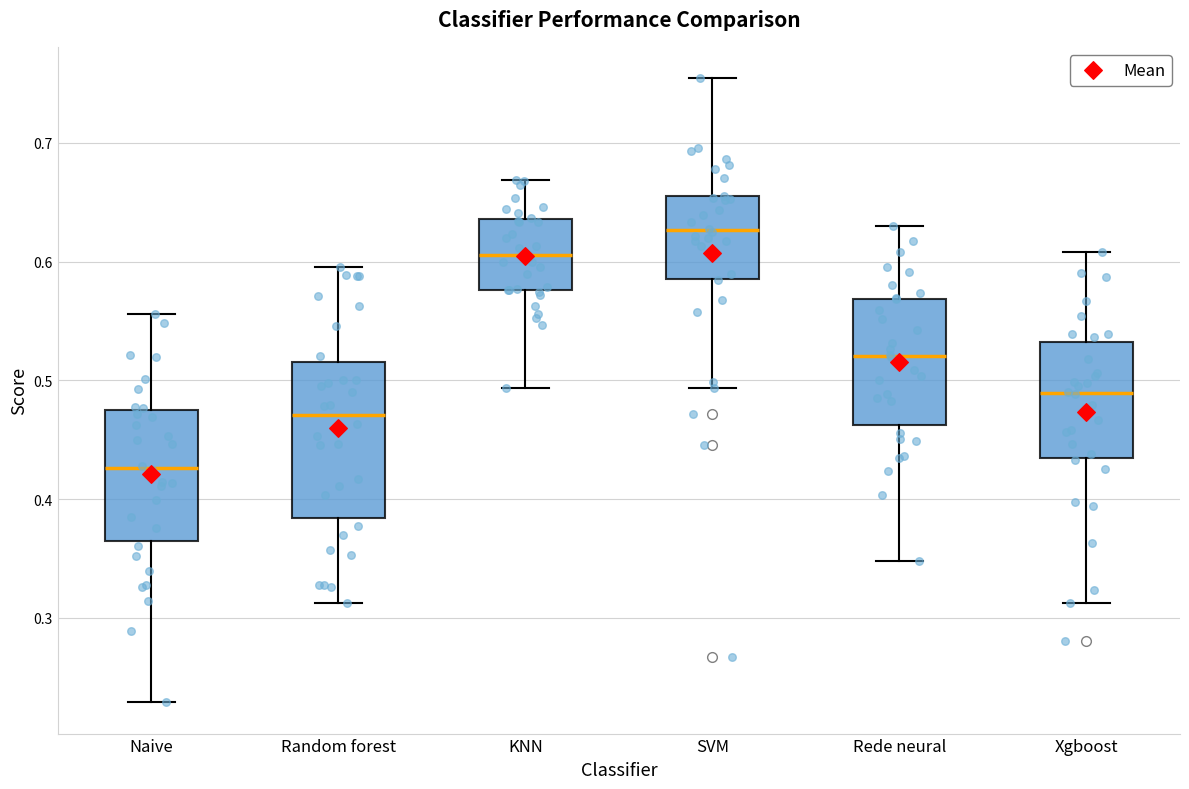

Where does the upper whisker of the box for Xgboost end on the y-axis? The values are not printed on the chart, so give them approximately, as read against the axis.

0.61